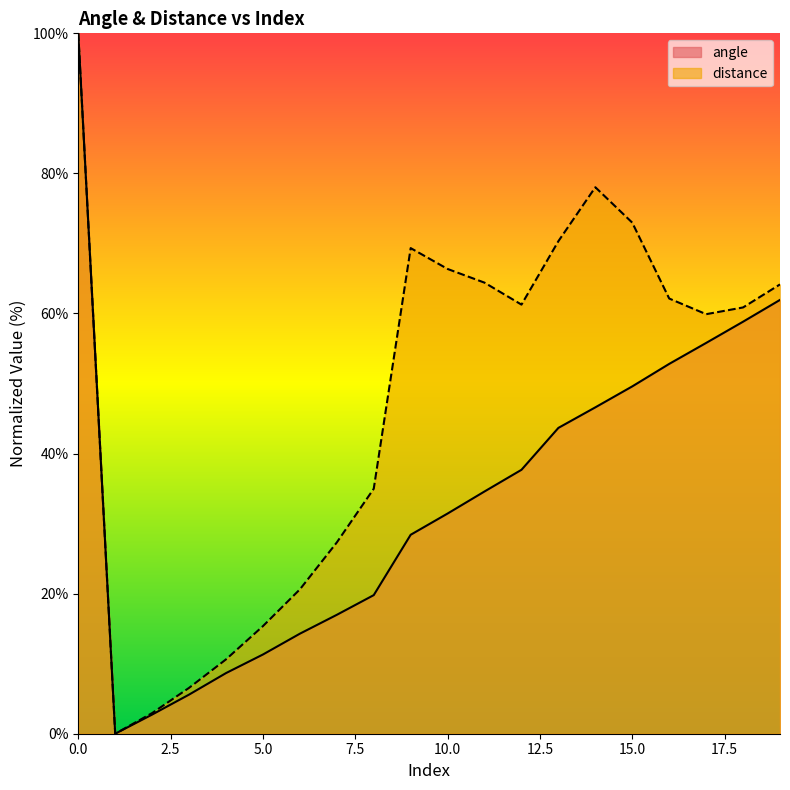

Does the chart display data point markers on the line(s)?

No